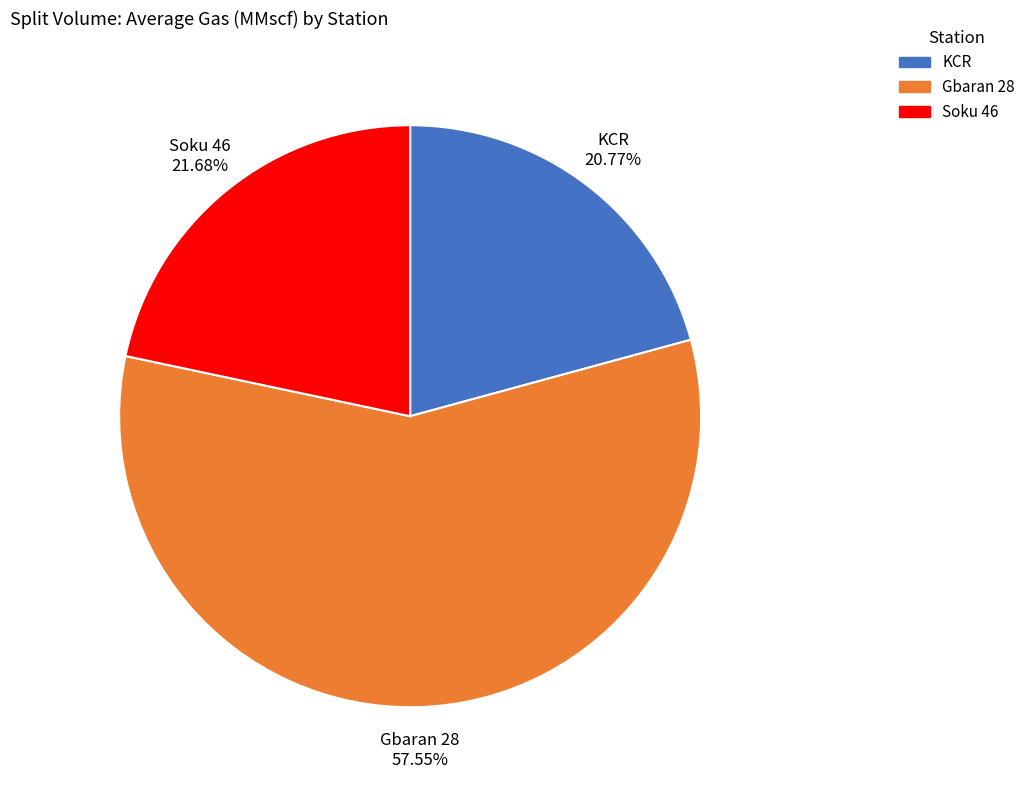

Between KCR and Gbaran 28, which is larger?

Gbaran 28